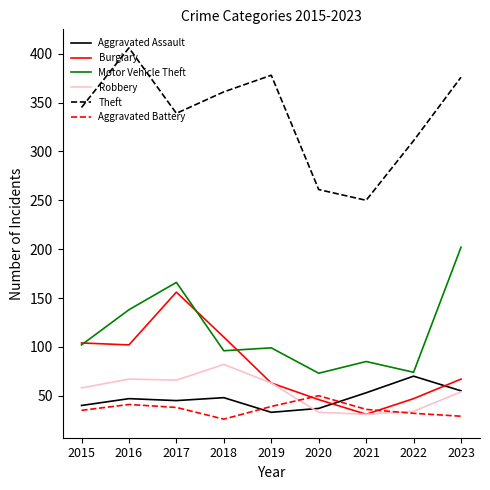

Is it true that Aggravated Assault equals 30 at 2022?

False